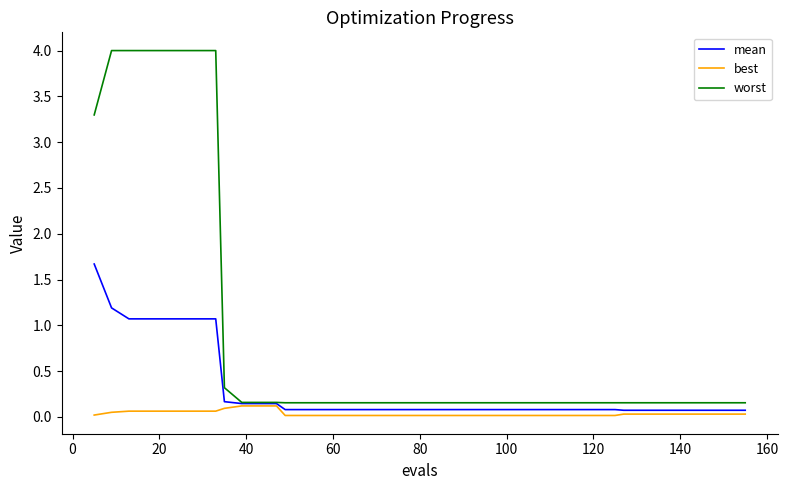

Which series has the largest total across all categories?

worst